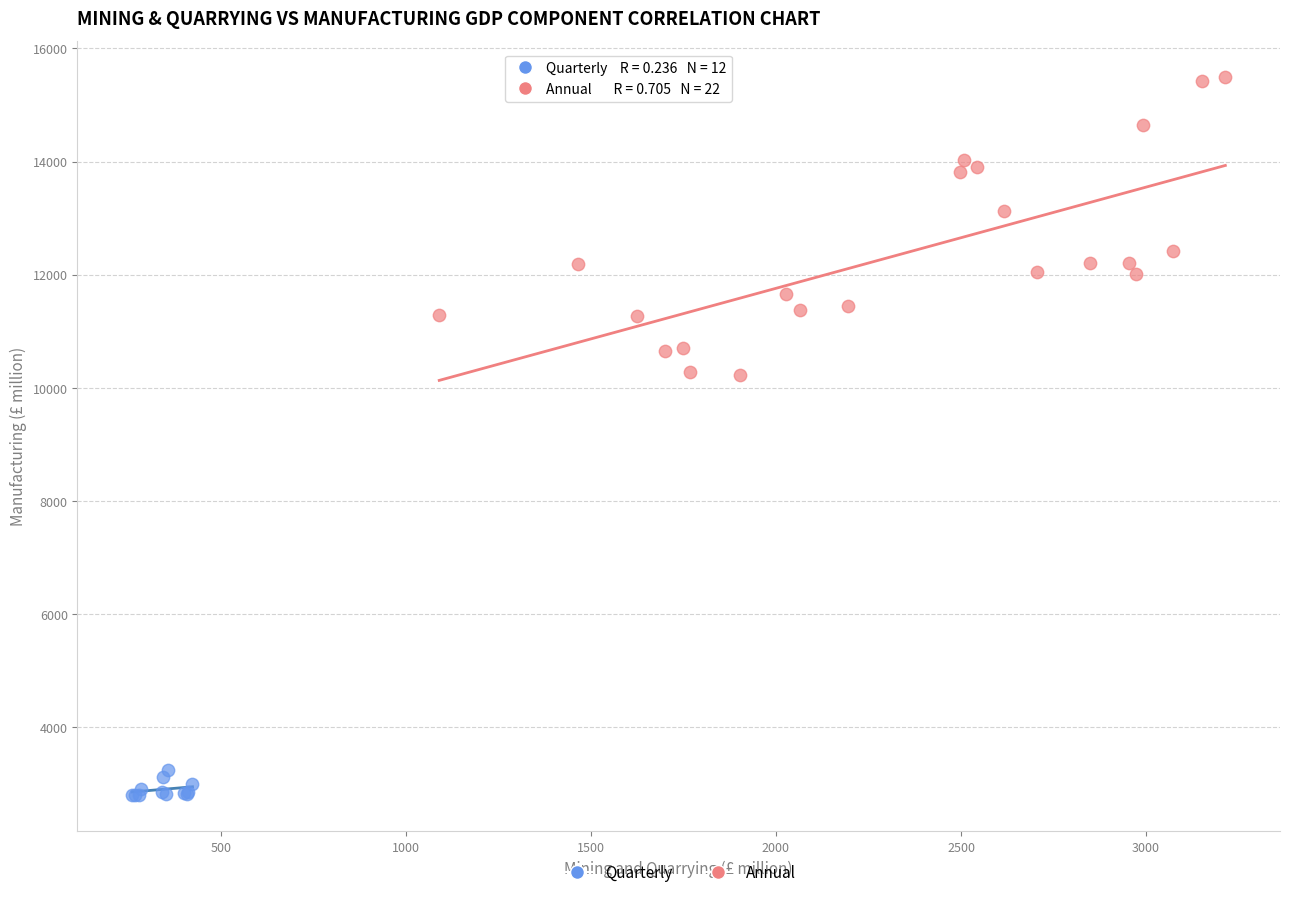

Which series contains the highest Y value?

Annual